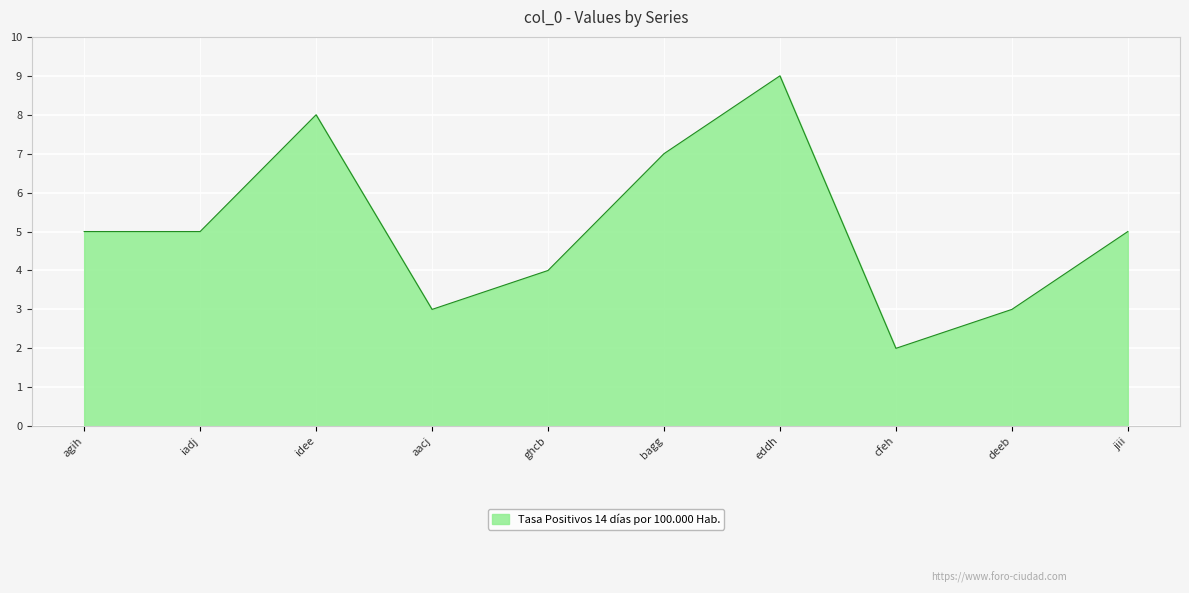

Which category has the lowest value across all series?

cfeh